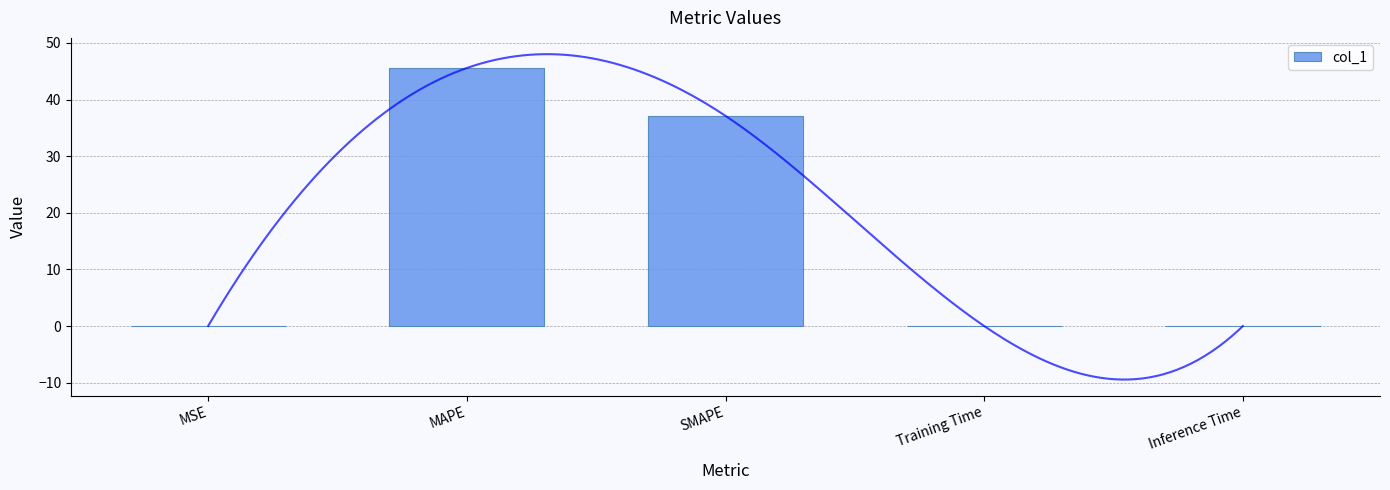

What is the change in value from MAPE to Inference Time?

-45.6